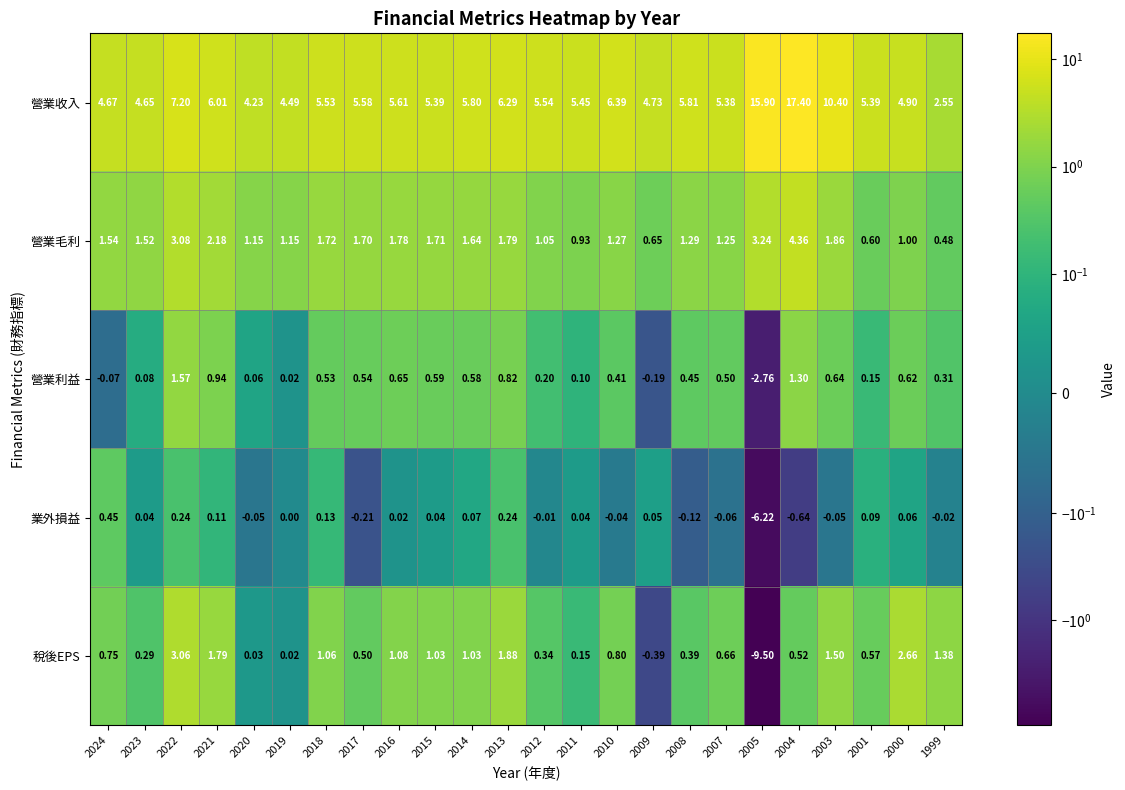

At which category does the chart reach its peak across all series?

2004